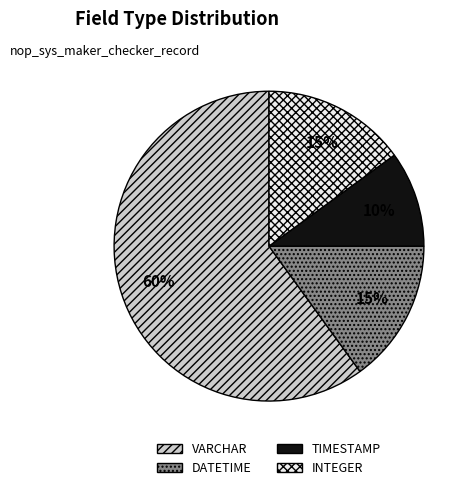

Is there any slice that represents more than half of the pie?

Yes